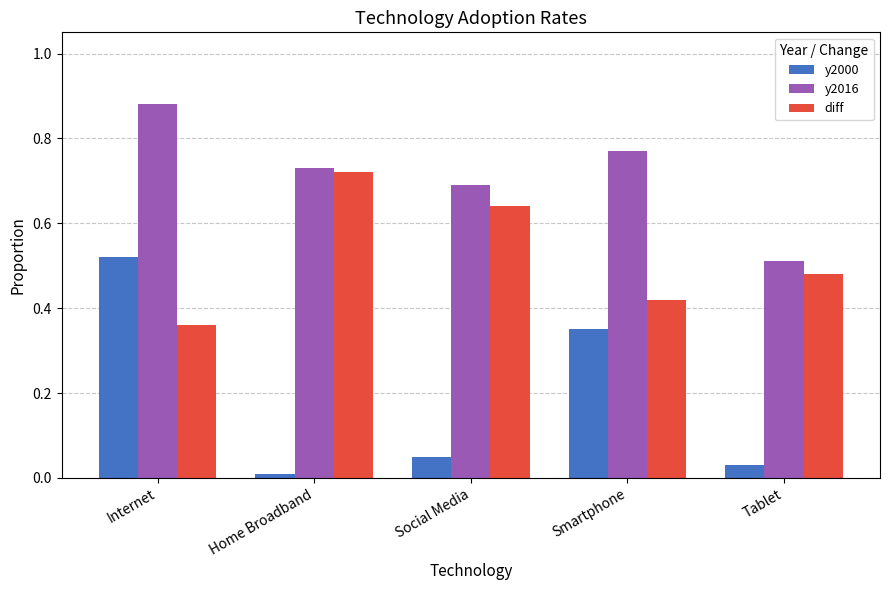

Which series has the largest range (max minus min)?

y2000